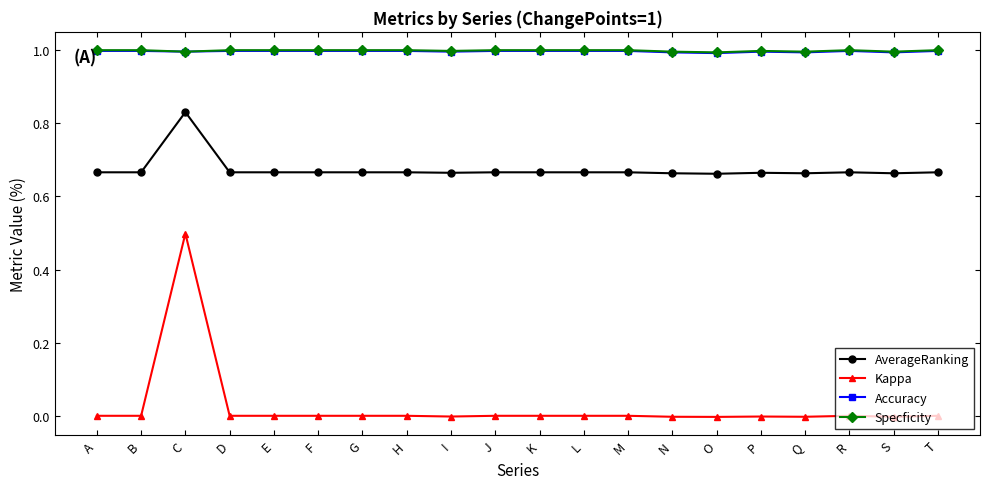

At which category is the sum across all series the highest?

C